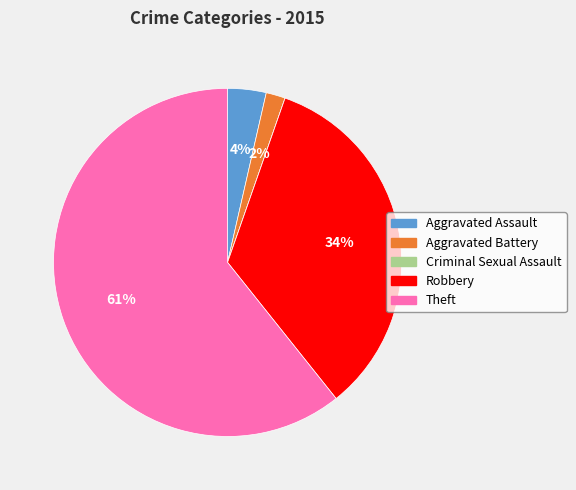

Which slice is the largest?

Theft